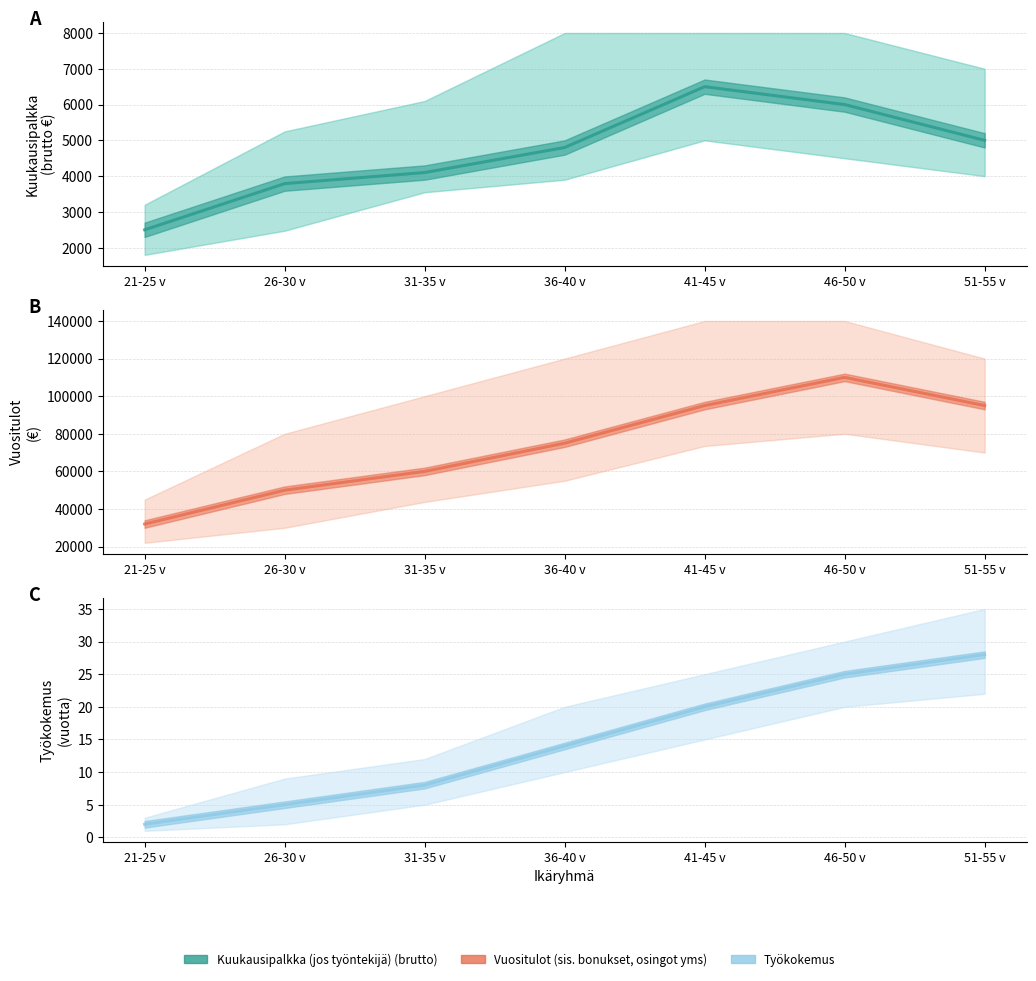

Reading right to left, list all the values displayed in this chart.

Kuukausipalkka (jos työntekijä) (brutto): 5000	6000	6500	4800	4100	3791	2500
Vuositulot (sis. bonukset, osingot yms): 95000	110000	95000	75000	60000	50000	32000
Työkokemus (vuotta): 28	25	20	14	8	5	2